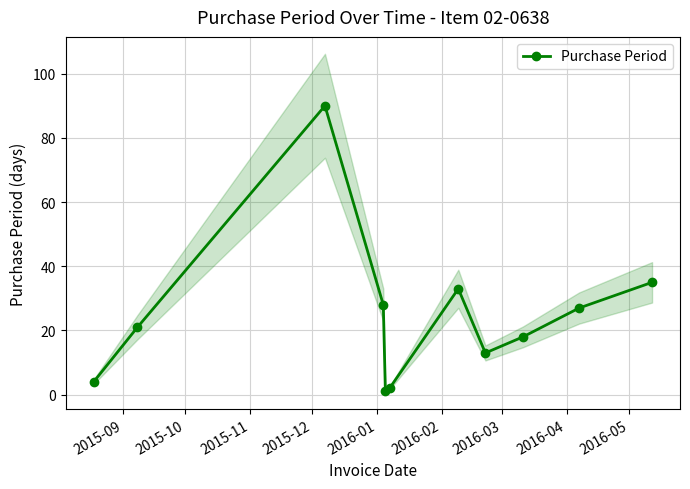

What is the value of the Purchase Period point at the 11th from the left?

35